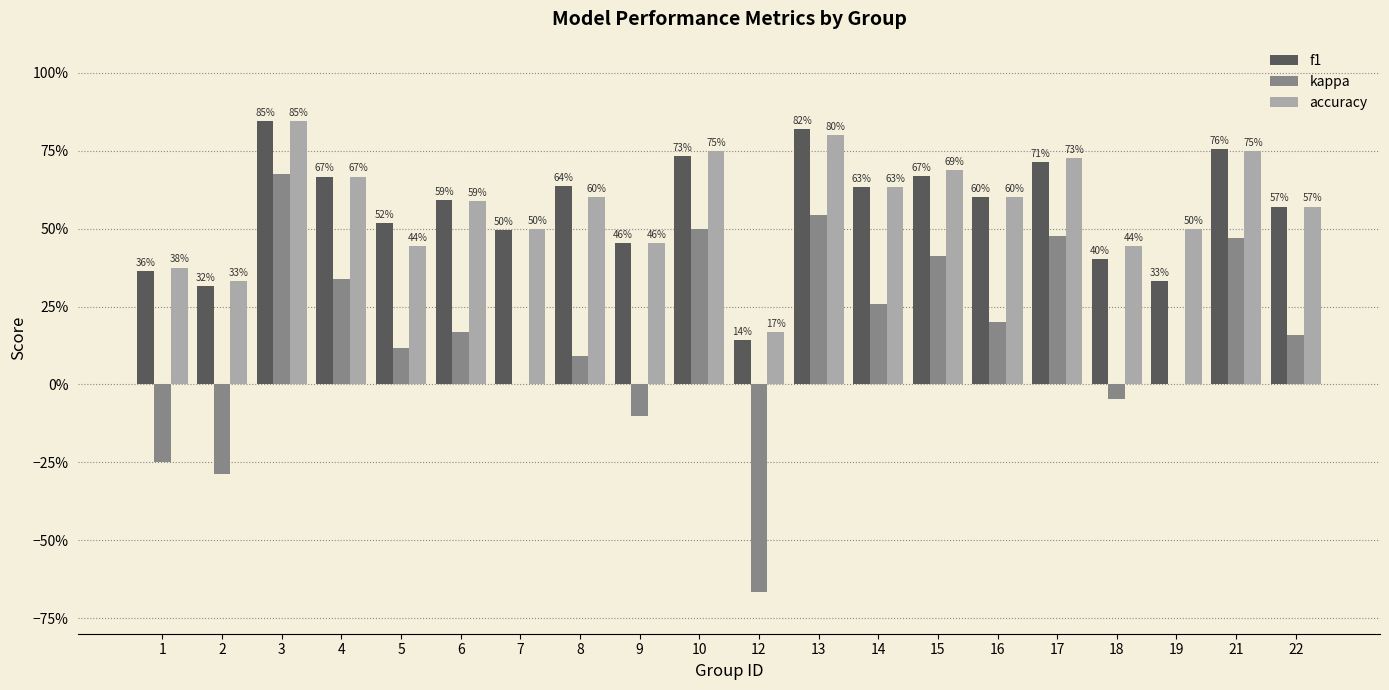

Does the chart contain stacked bars?

No